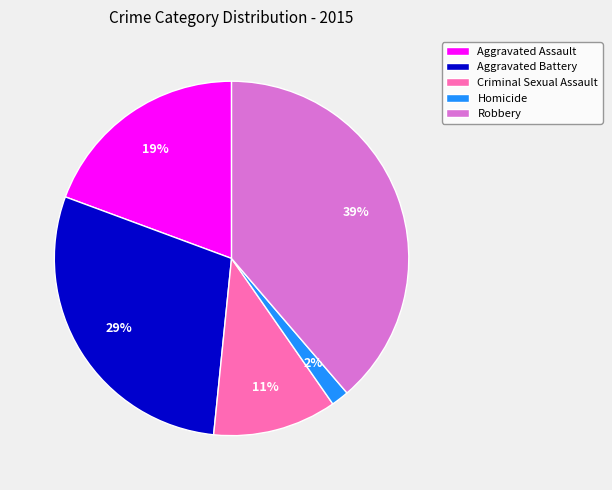

Which has a higher value, Homicide or Aggravated Battery?

Aggravated Battery